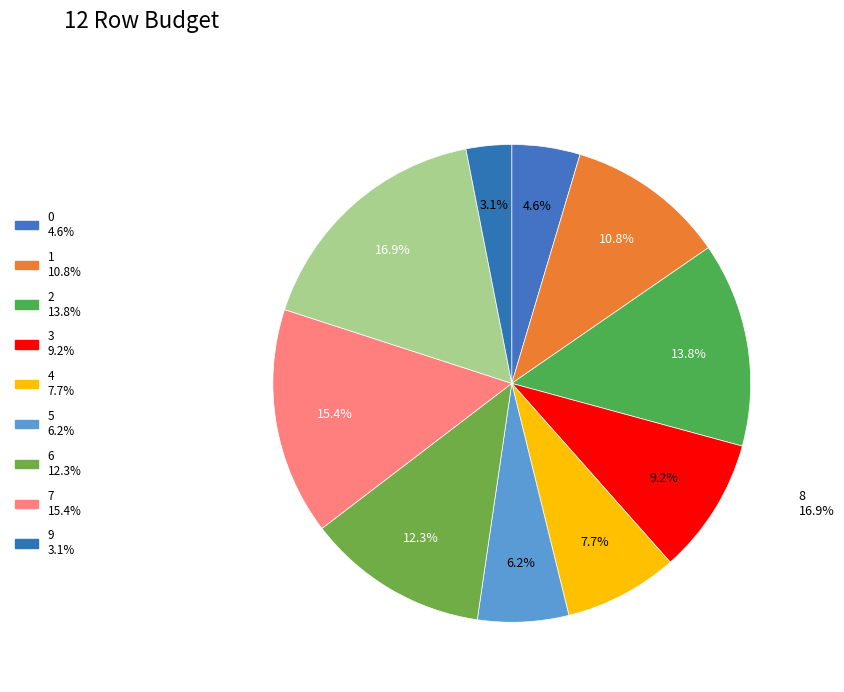

What is the largest slice in the pie chart?

8